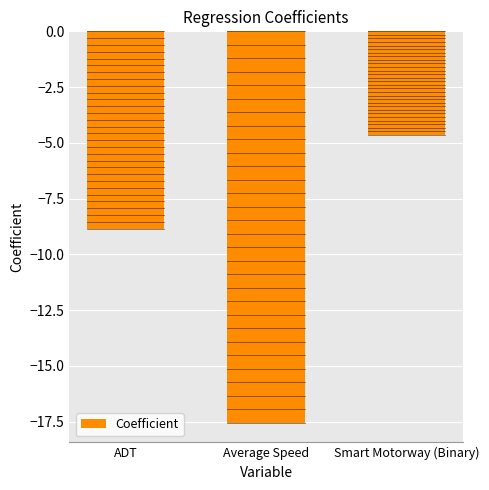

What is the label of the 1st bar from the left?

ADT